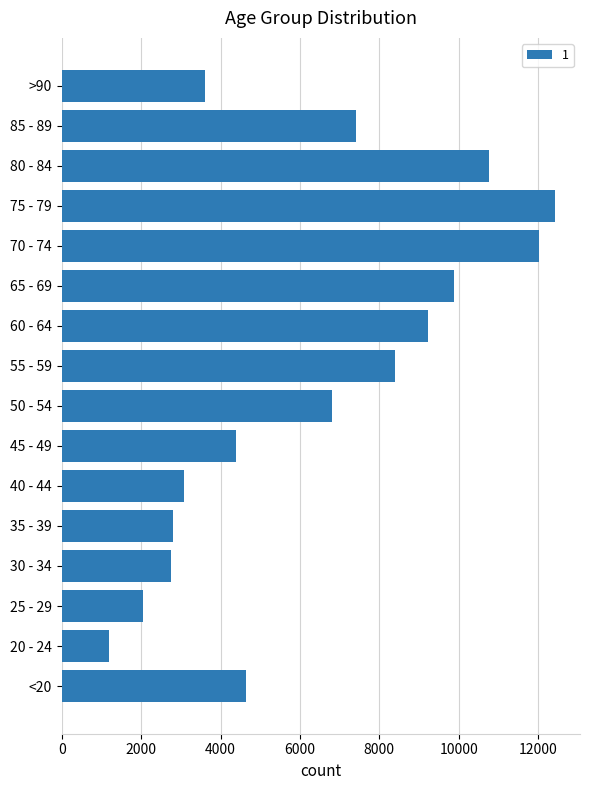

Approximately how many times larger is the value at 40 - 44 compared to 20 - 24?

2.6